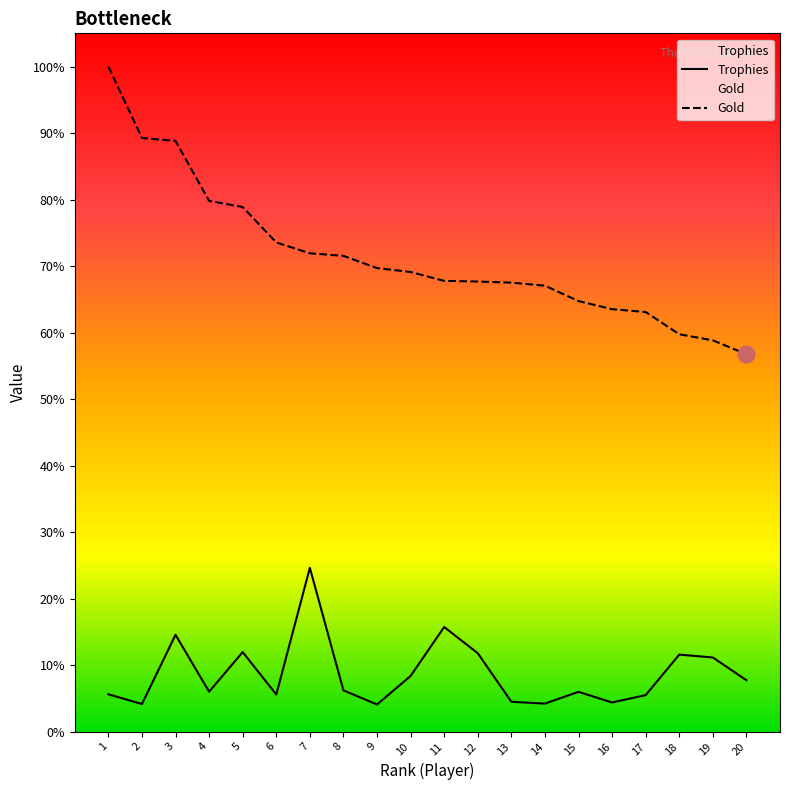

What position from the right is DeadLeaf?

17